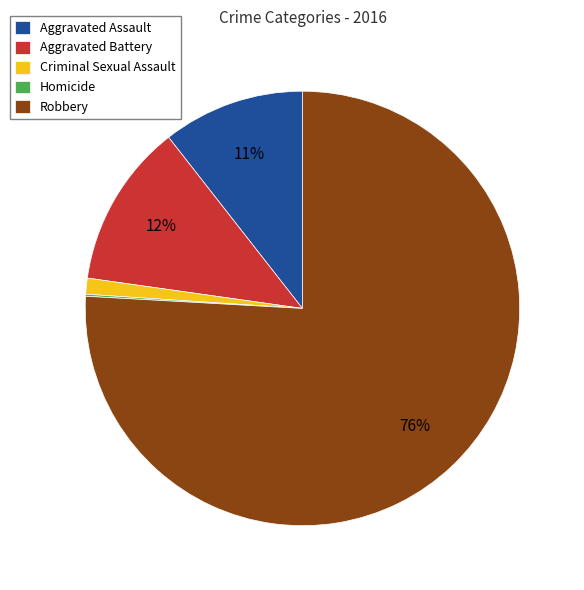

Is it true that Robbery is 82% of the pie?

False